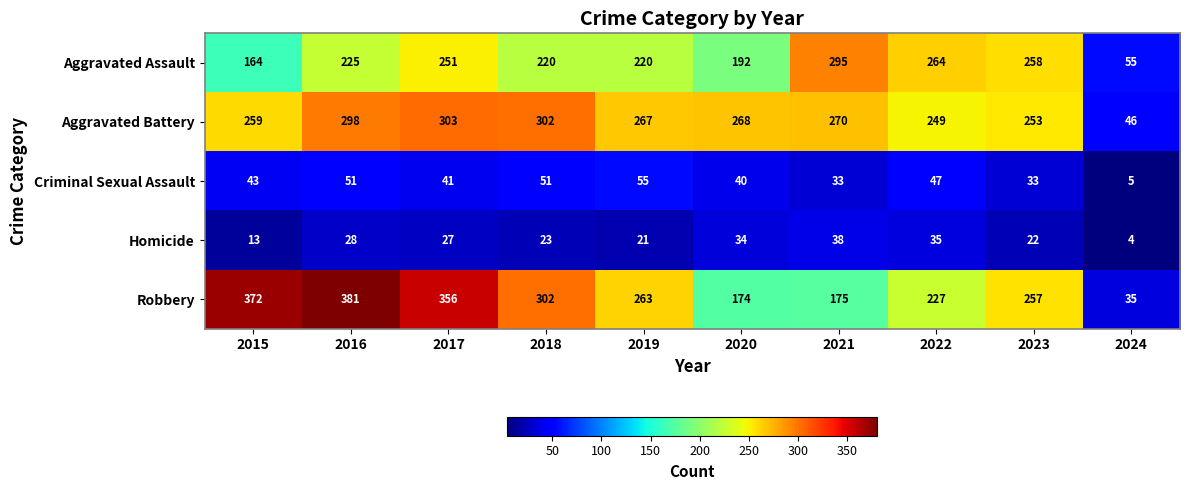

Which series has the largest range (max minus min)?

Robbery